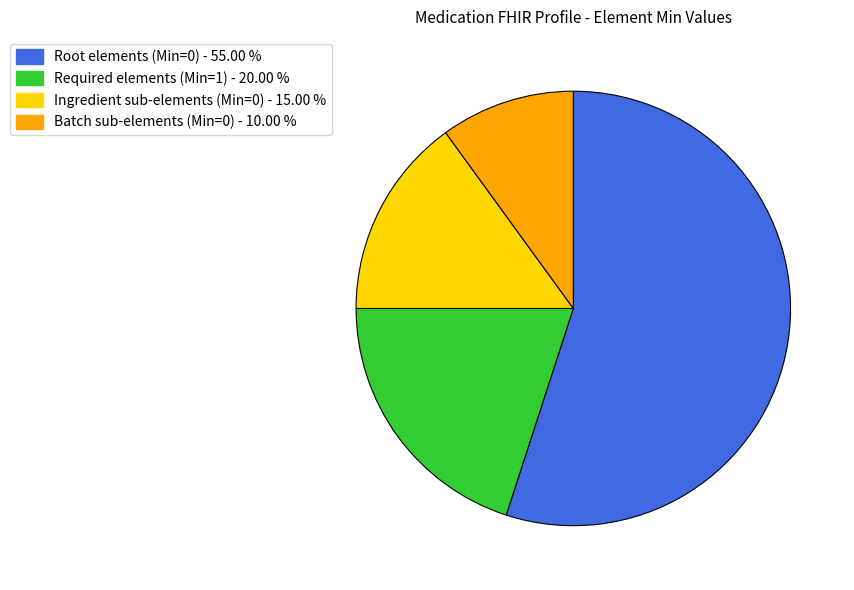

Does any single category account for the majority?

Yes